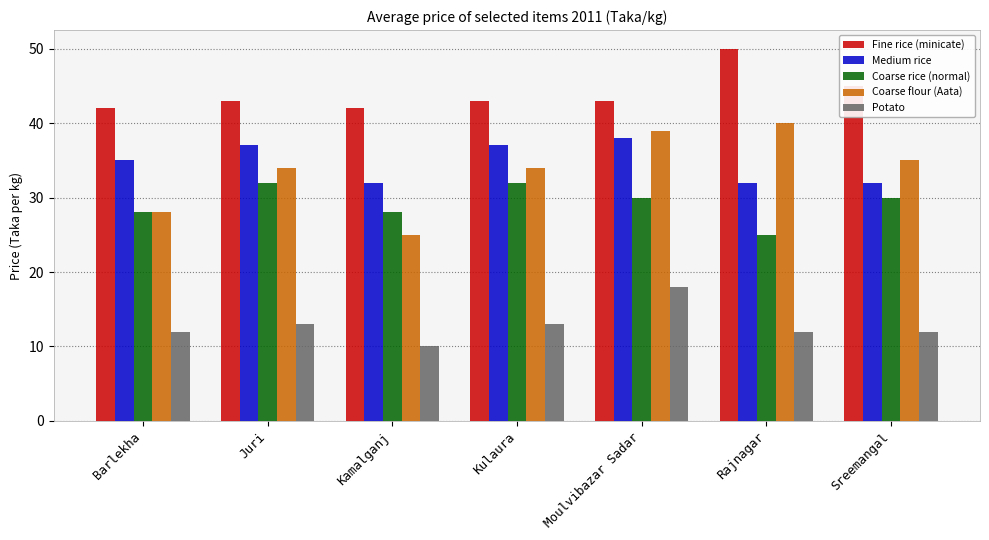

True or false: Coarse flour (Aata) has a value of 35 at Sreemangal.

True